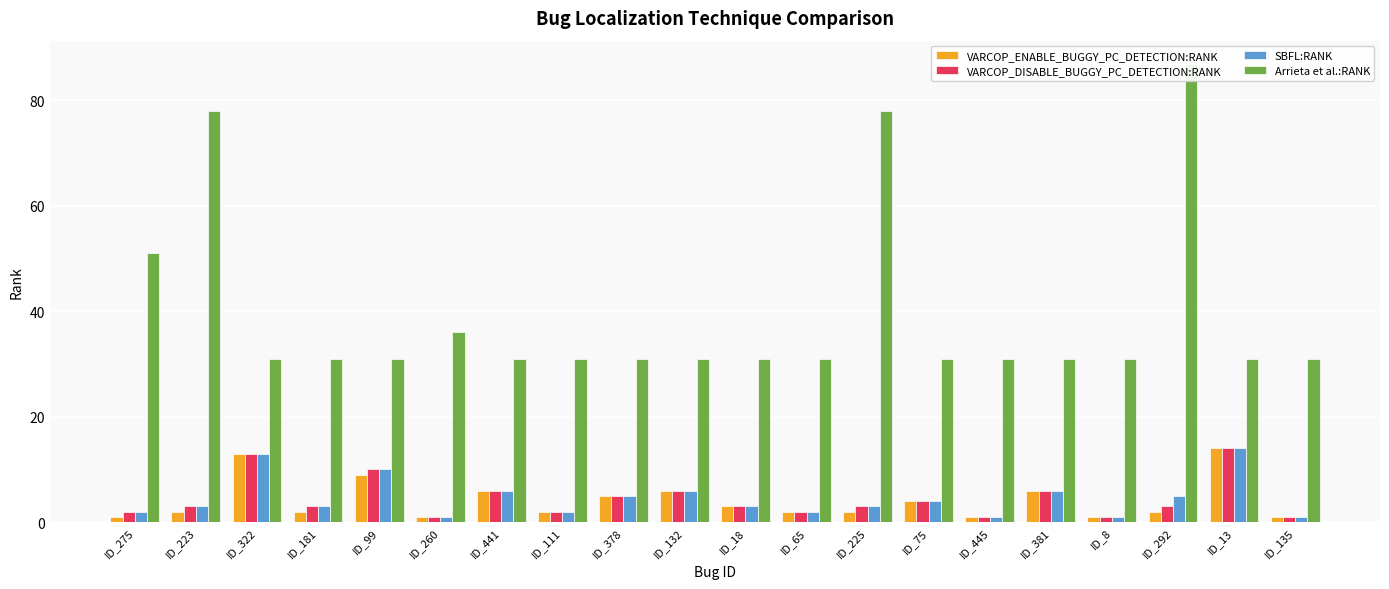

What is the difference between the highest and lowest values at ID_381?

25